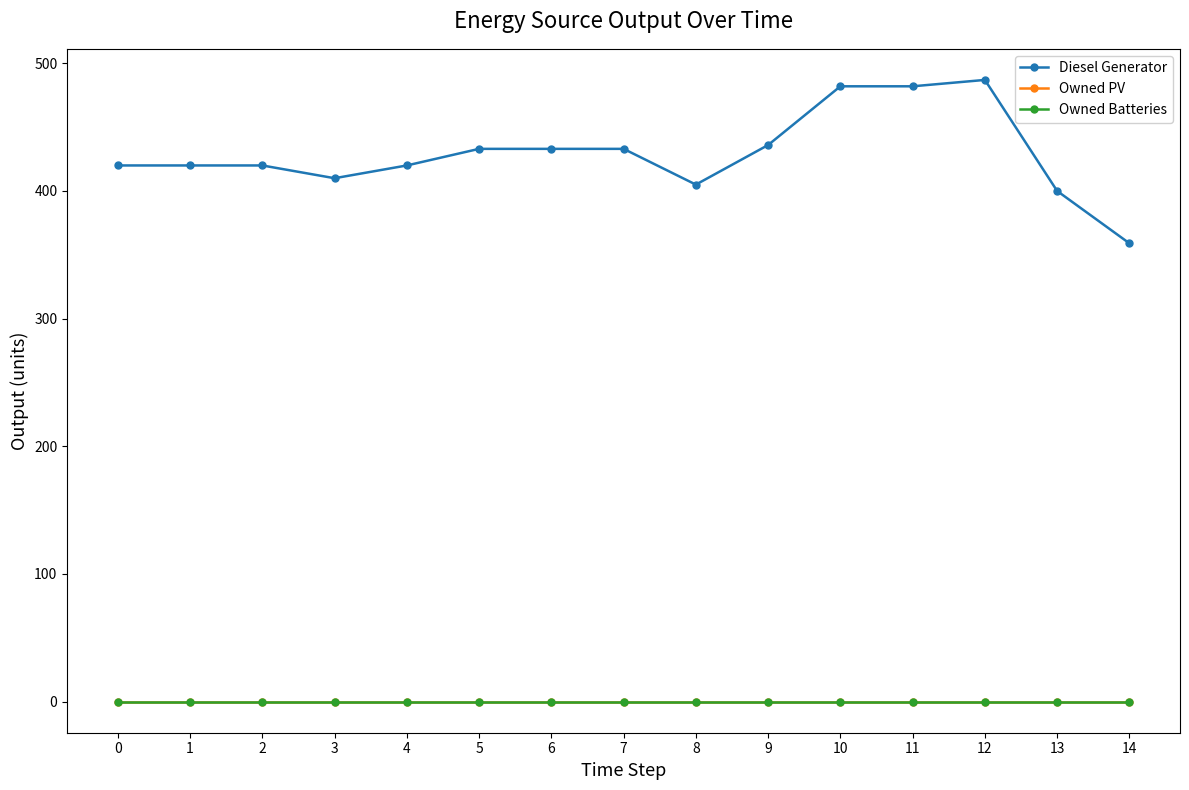

Does the chart have visible grid lines?

No